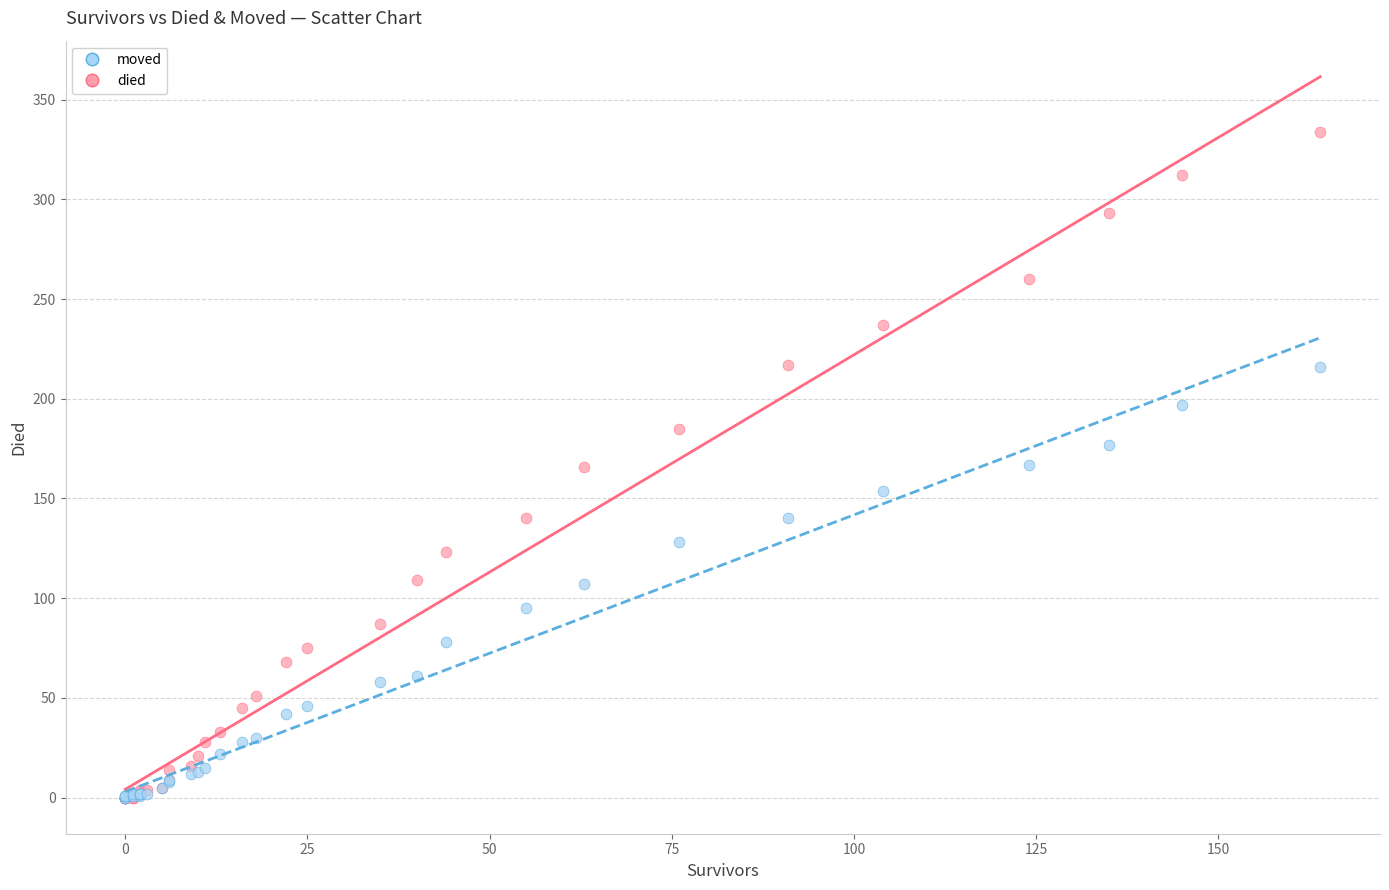

What are all the series names shown in the legend?

moved, died